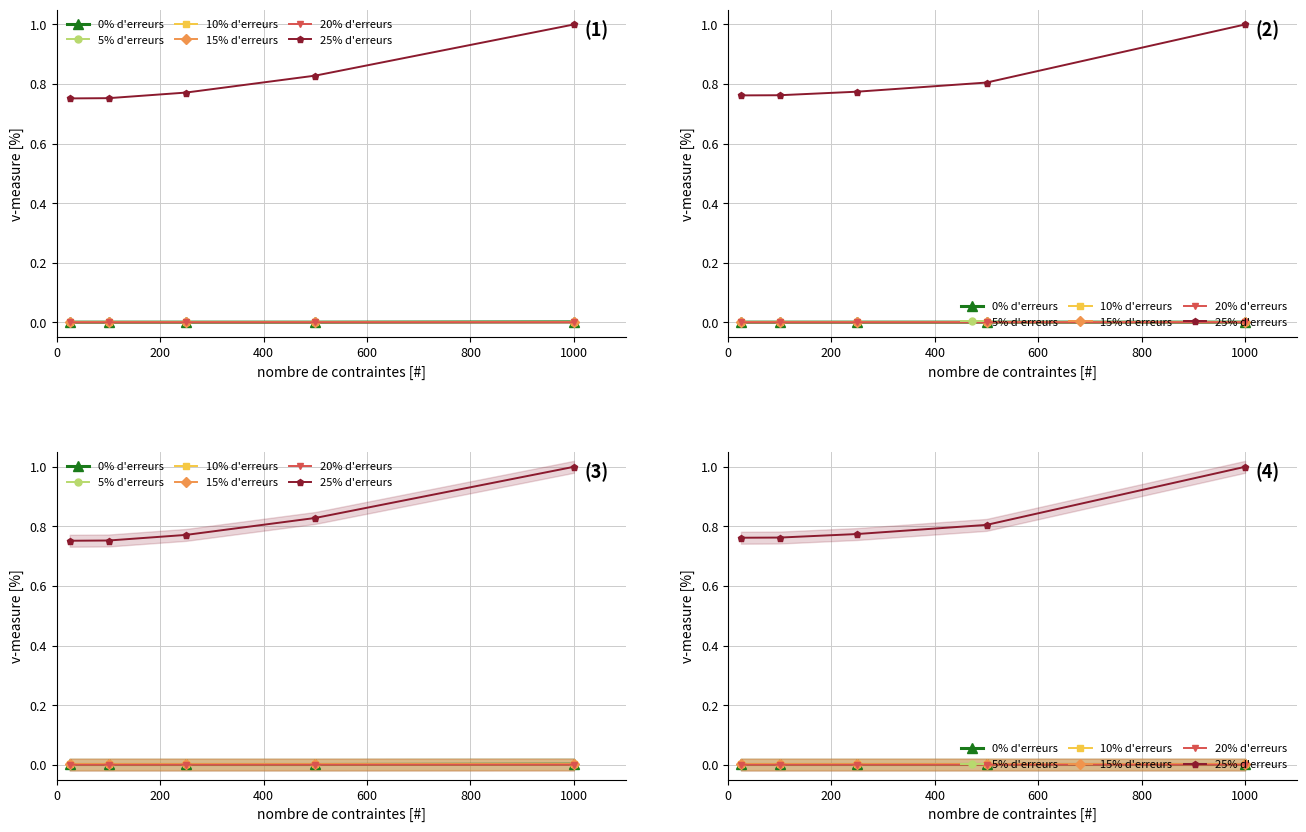

What are all the series names shown in the legend?

0% d'erreurs, 5% d'erreurs, 10% d'erreurs, 15% d'erreurs, 20% d'erreurs, 25% d'erreurs